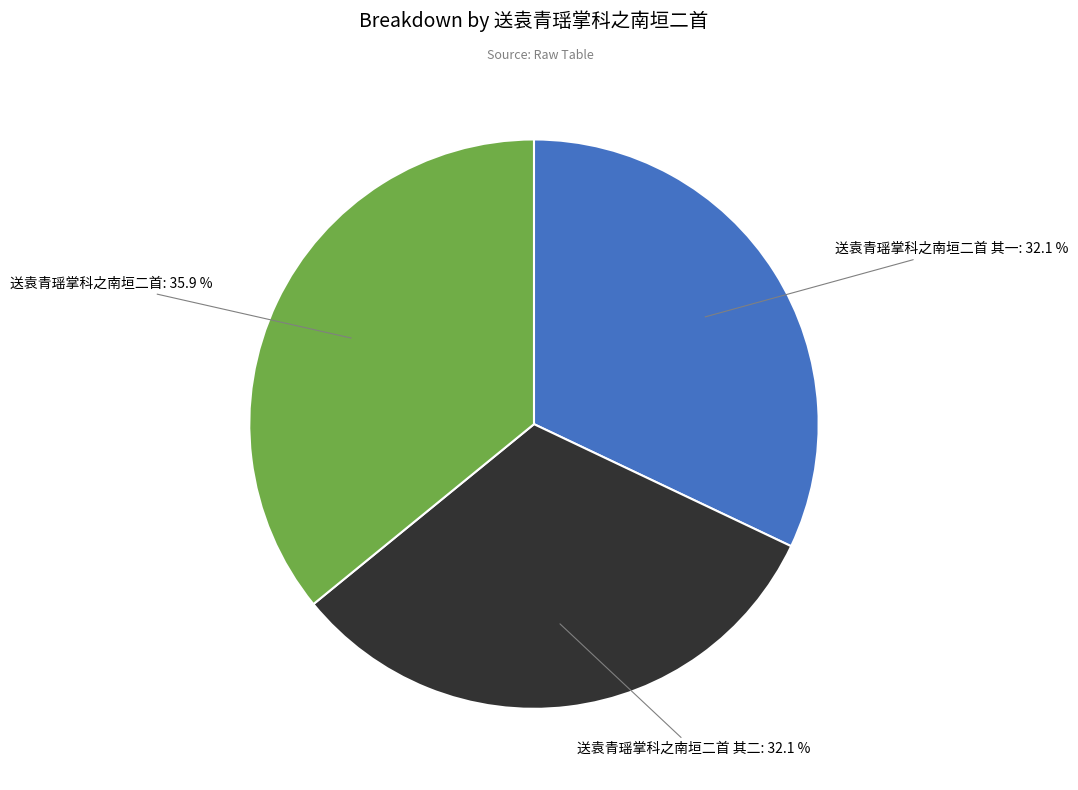

Count the number of slices in the pie.

3